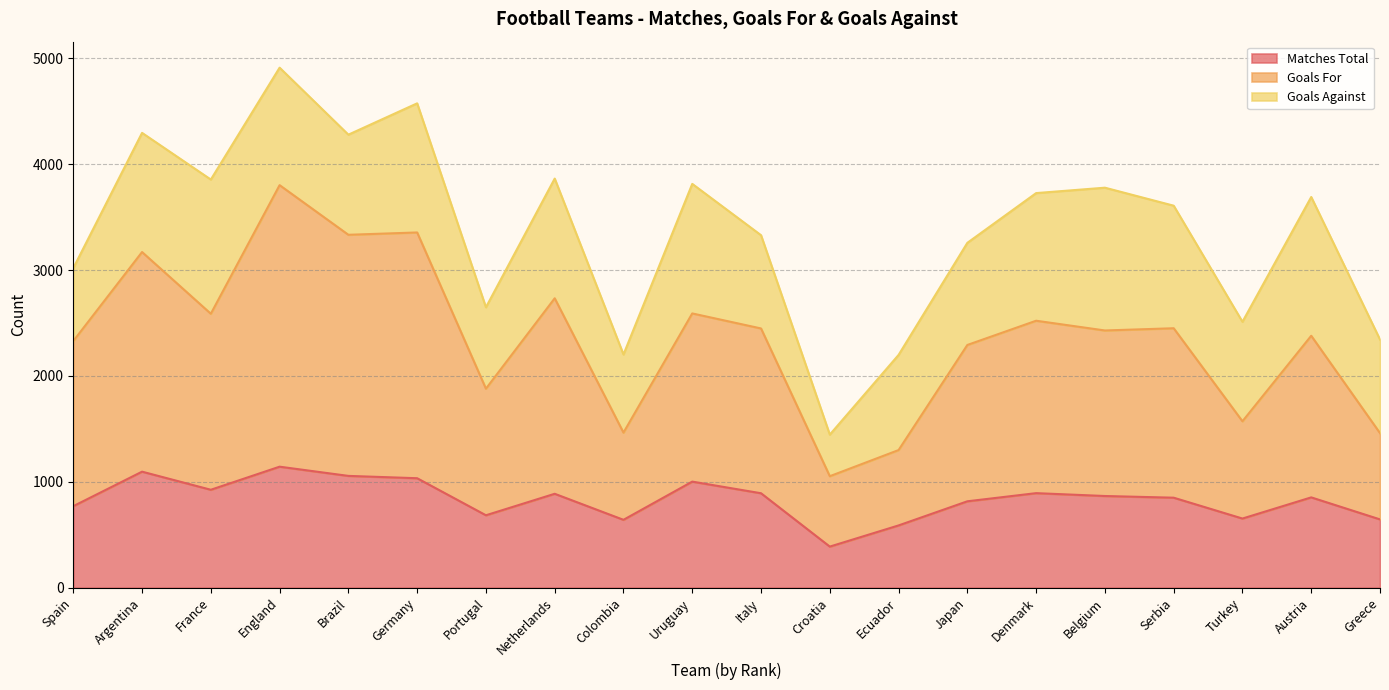

What is the difference between the Matches Total values at Austria and Turkey?

200